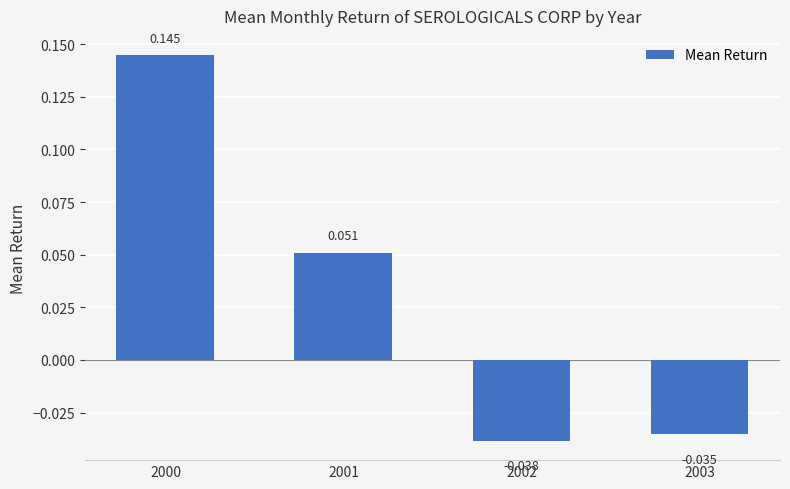

What is the approximate value at 2001?

0.1